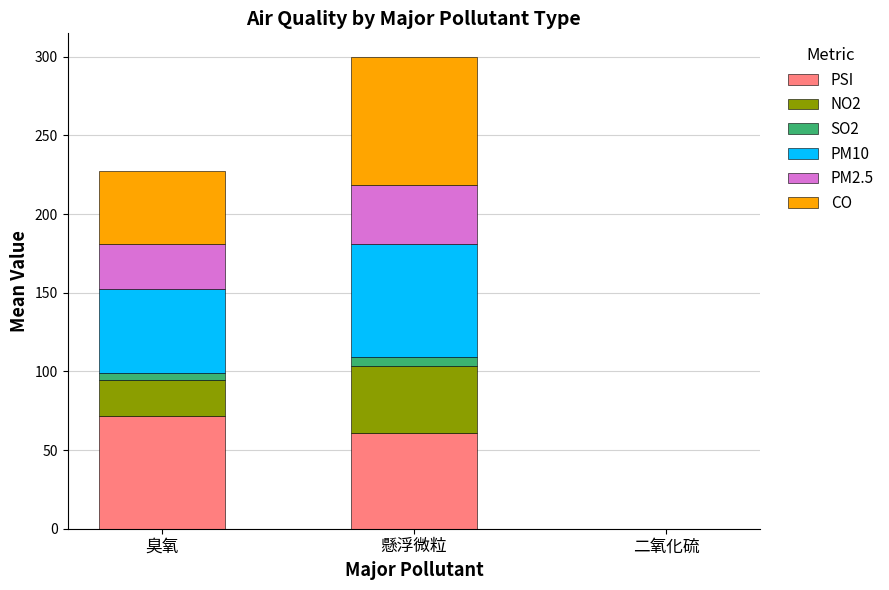

At which category is the sum across all series the highest?

懸浮微粒